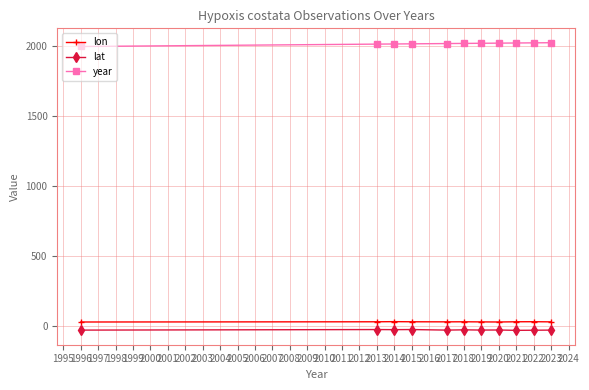

Which series has the largest total across all categories?

year